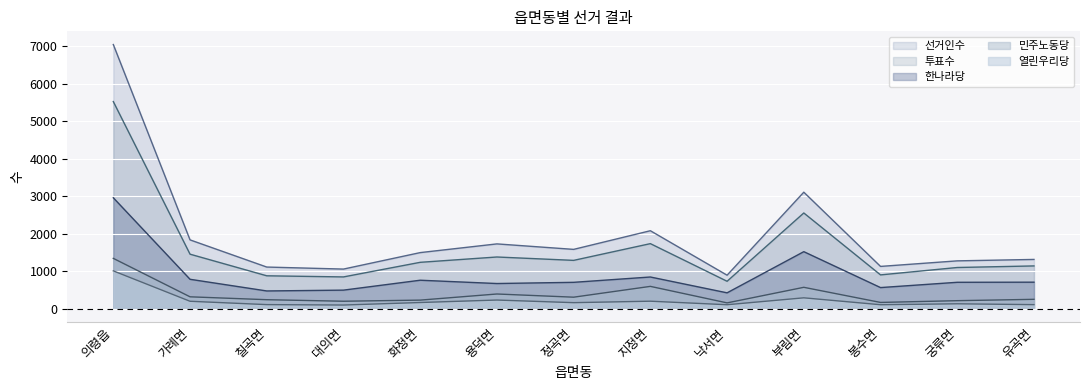

What are all the series names shown in the legend?

선거인수, 투표수, 한나라당, 민주노동당, 열린우리당